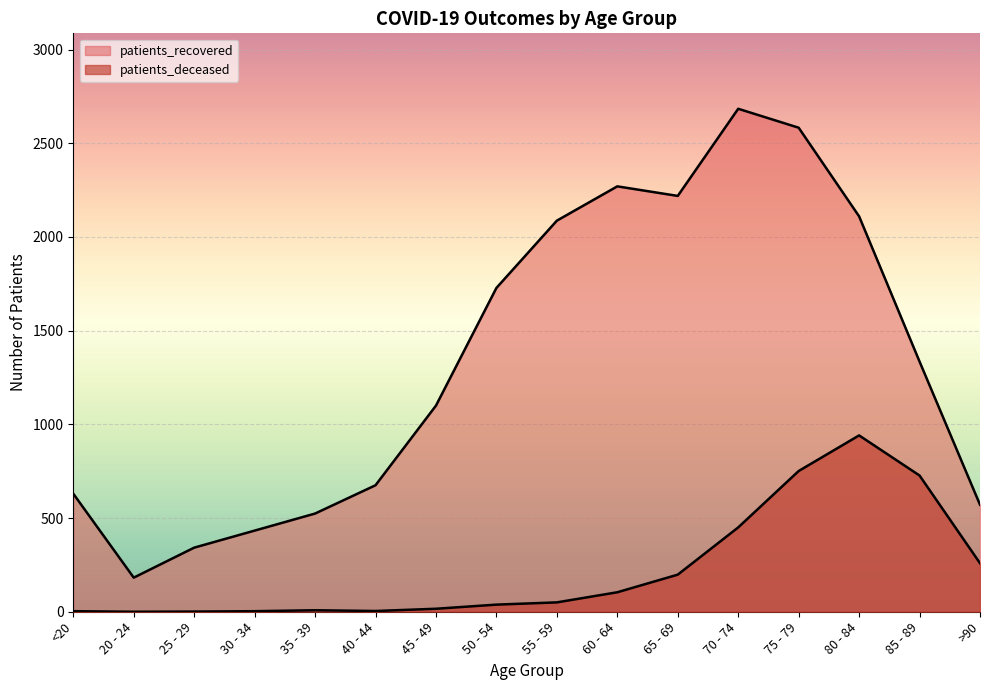

What is the spread (max minus min) of values at 80 - 84?

1169